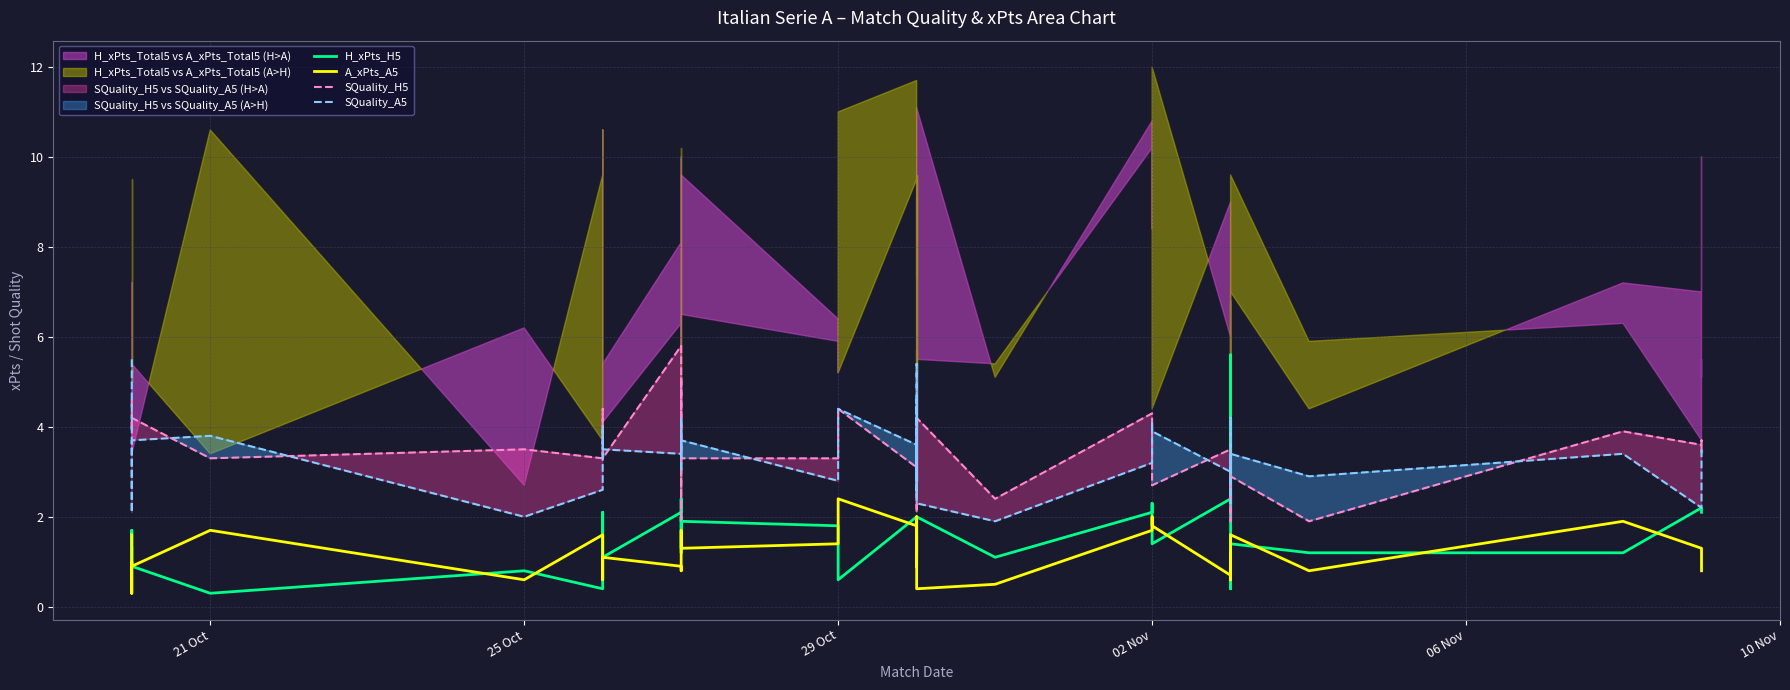

The A_xPts_A5 series shows 2.4 at 29 Oct. True or false?

True